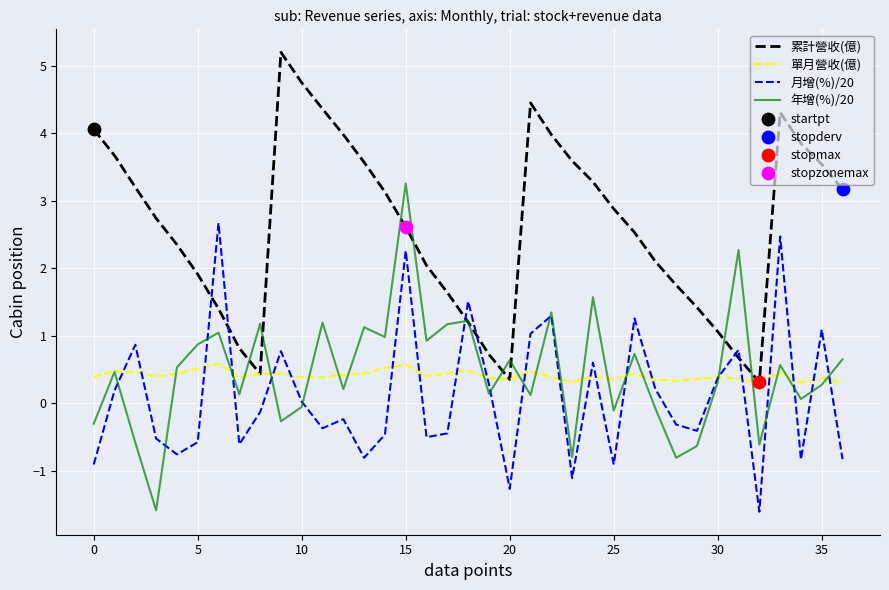

Rank the series by their maximum value, from highest to lowest.

累計營收(億), 年增(%)/20, 月增(%)/20, 單月營收(億)